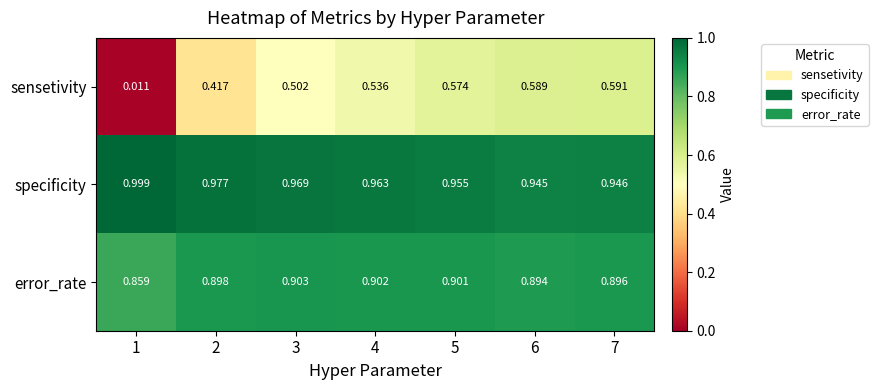

What is the total value across all series at 1?

1.9